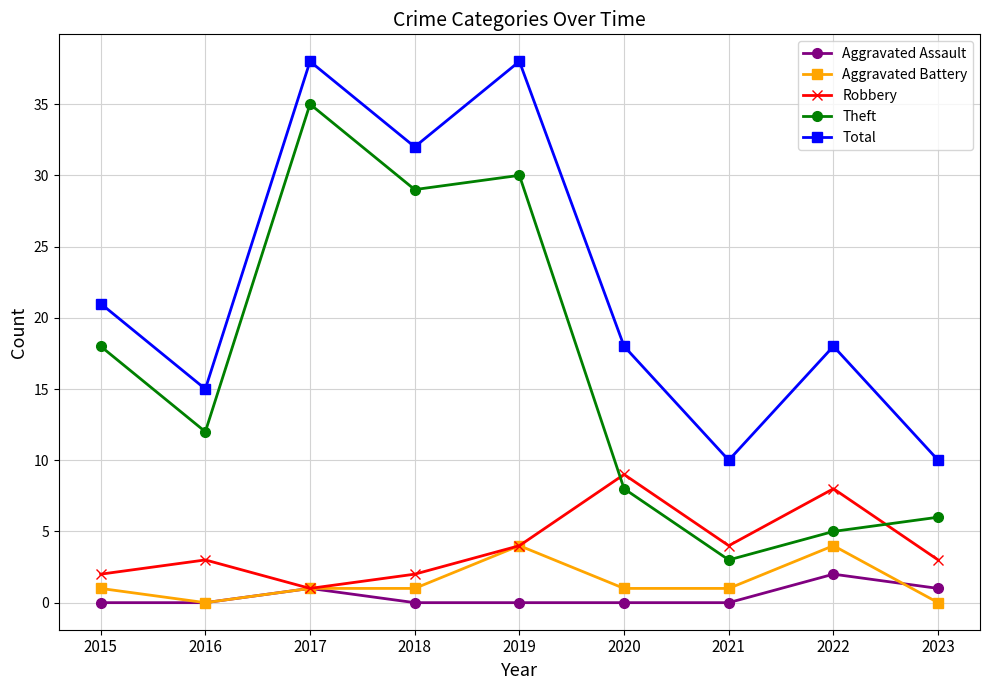

Between 2018 and 2019, which series saw the biggest shift?

Total